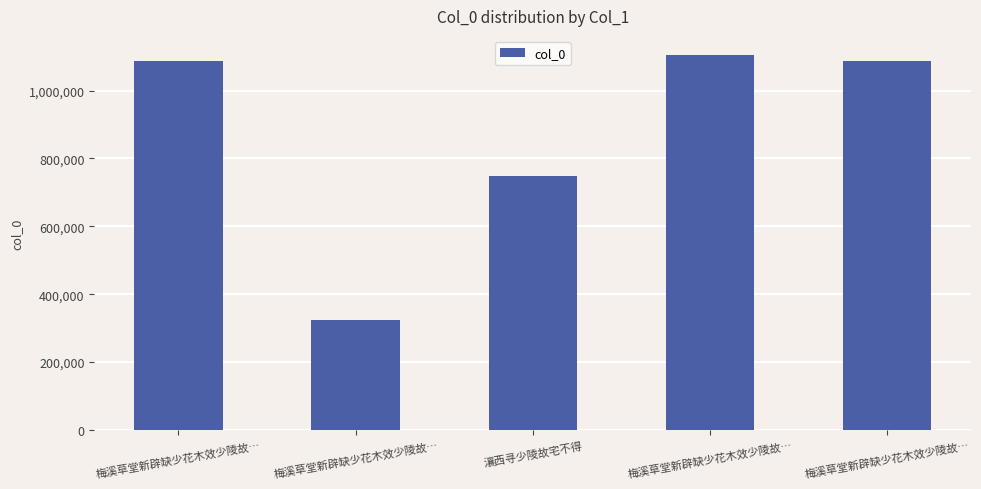

List the labels in order of value, smallest first.

梅溪草堂新辟缺少花木效少陵故…, 瀼西寻少陵故宅不得, 梅溪草堂新辟缺少花木效少陵故…, 梅溪草堂新辟缺少花木效少陵故…, 梅溪草堂新辟缺少花木效少陵故…